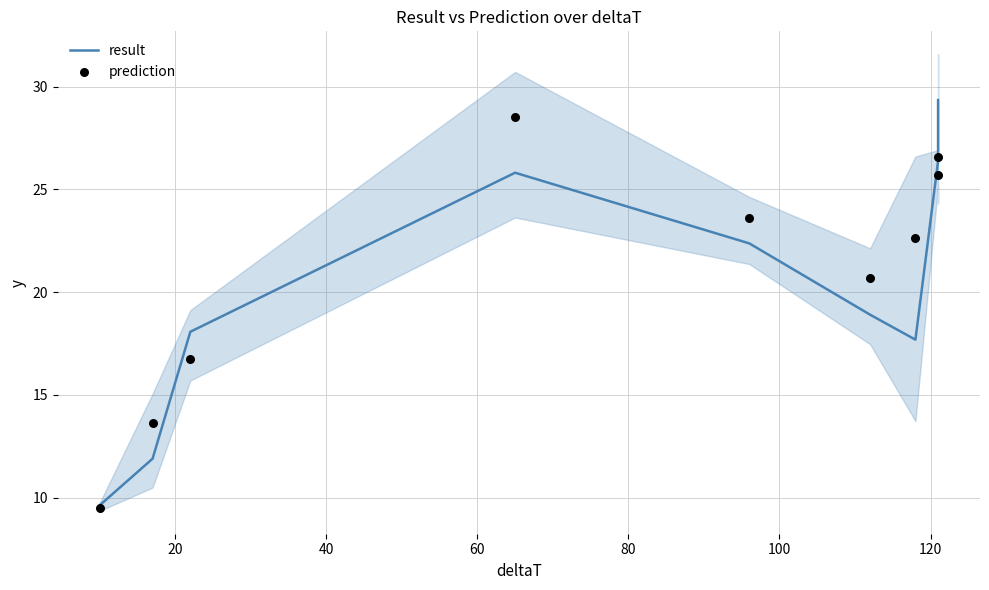

At how many categories does at least one series exceed 12?

8